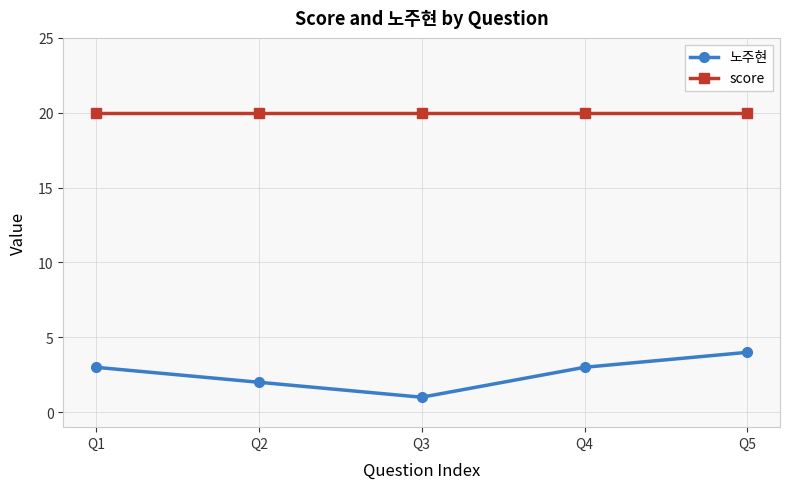

Reading left to right, what are all the values shown in this chart?

노주현: 3	2	1	3	4
score: 20	20	20	20	20